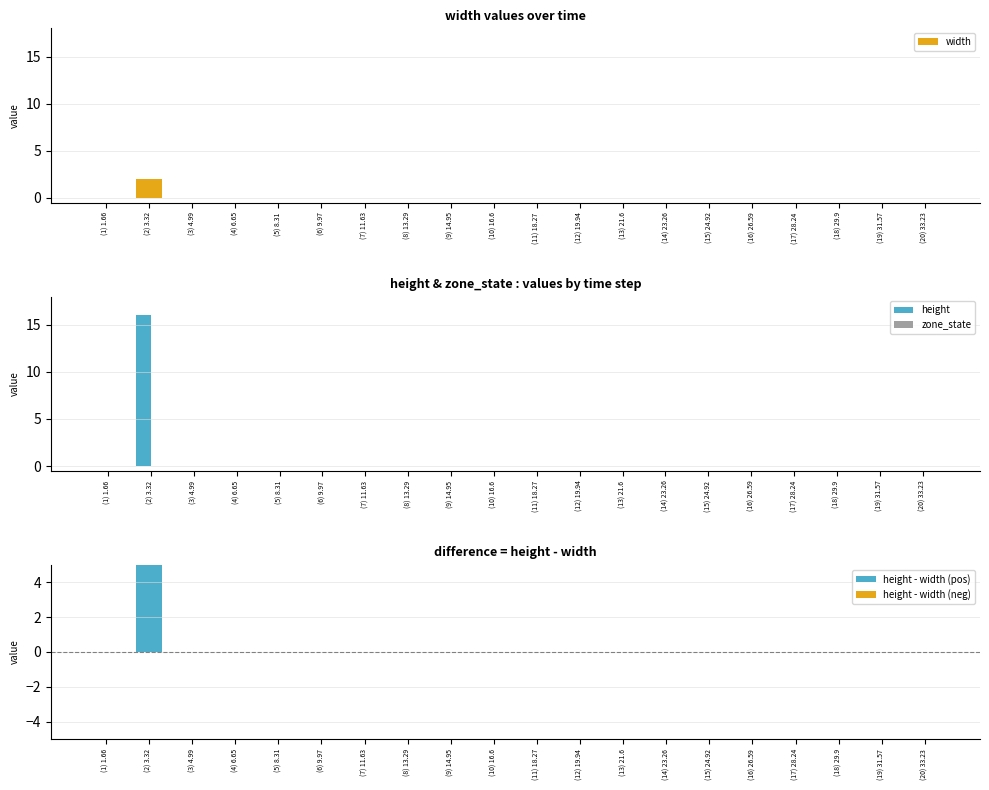

What is the label of the 14th bar from the left?

(14) 23.26